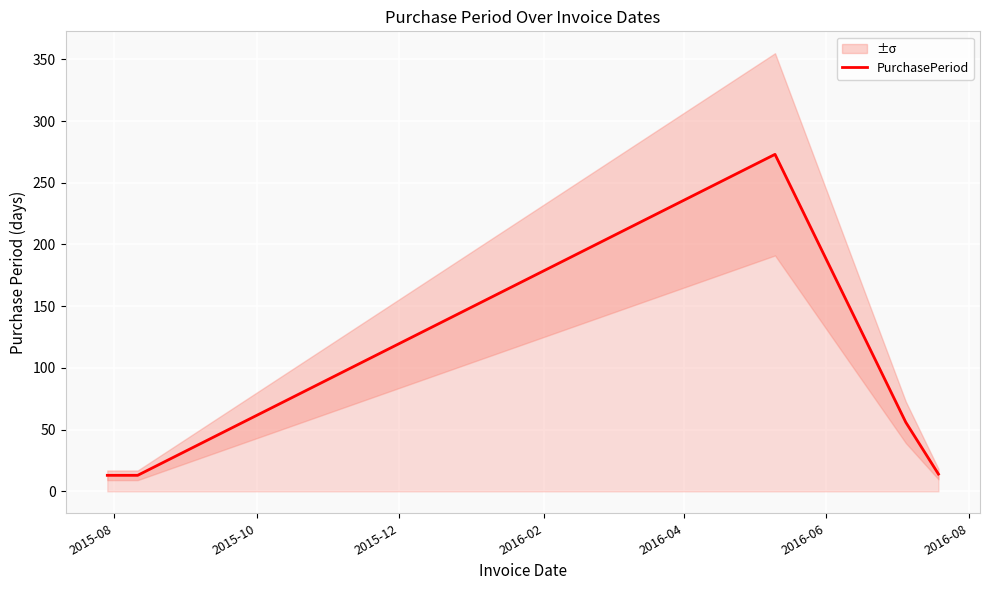

What is the highest value of the PurchasePeriod series?

273